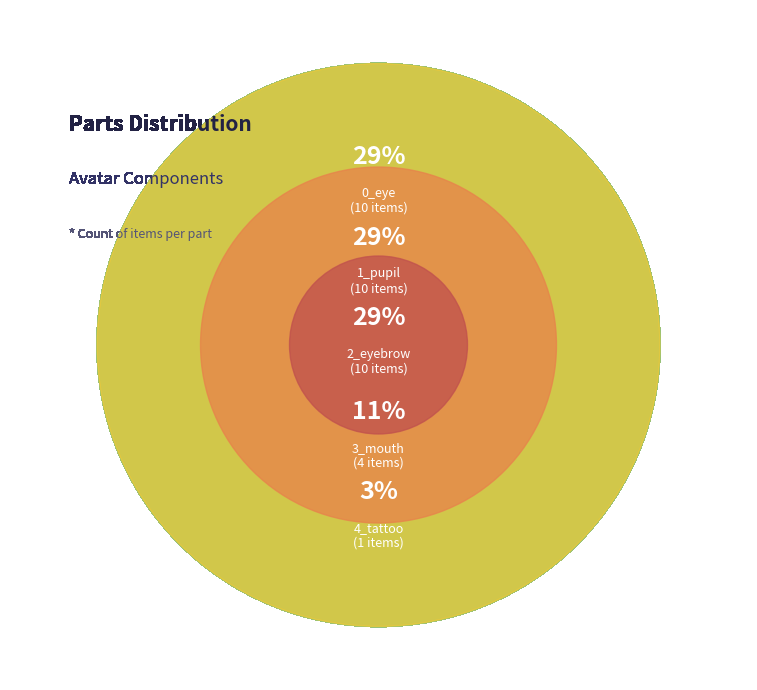

The 2_eyebrow slice represents 39% of the pie. True or false?

False